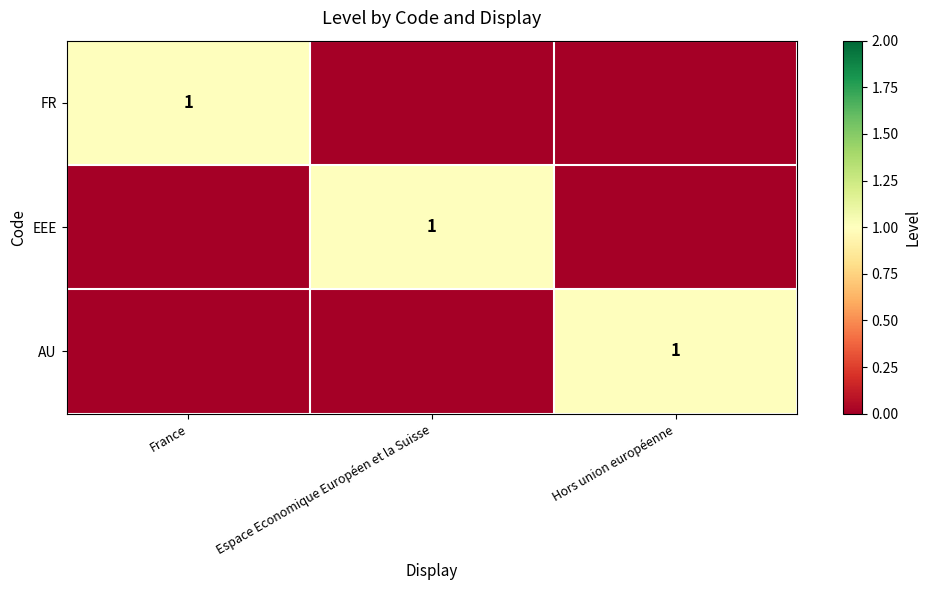

At which category is the sum across all series the highest?

France